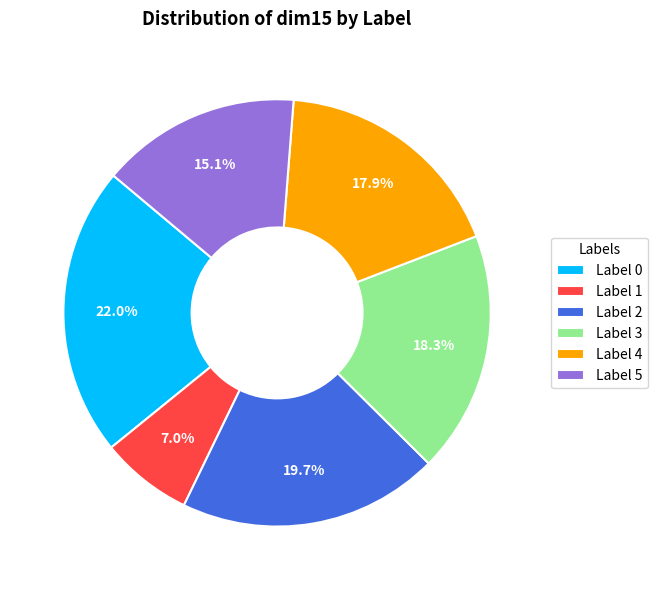

Does Label 3 represent more than half of the total?

No